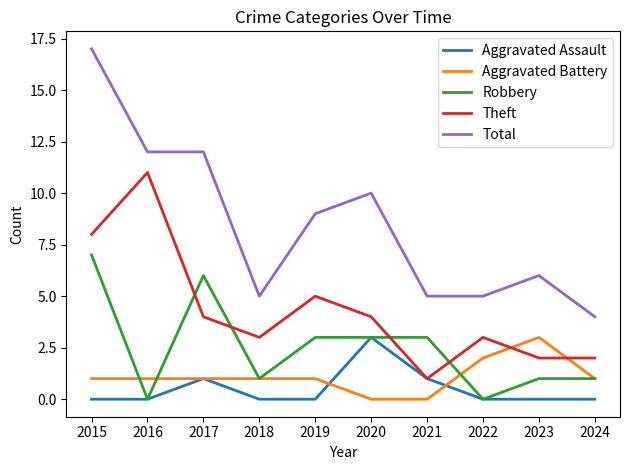

Count the number of data series in this chart.

5